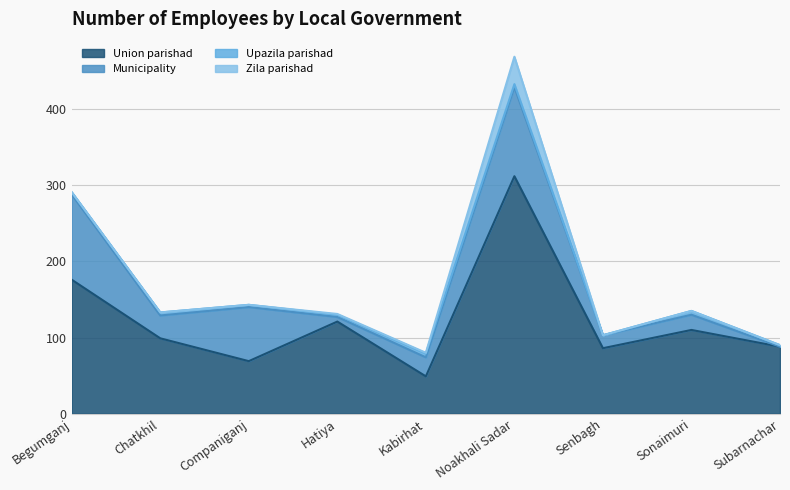

Which series changed the most between Companiganj and Subarnachar?

Municipality